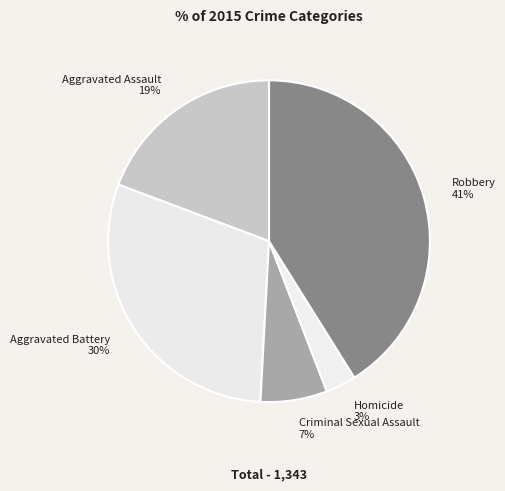

To the nearest percent, what percentage of the pie is Aggravated Assault?

19%